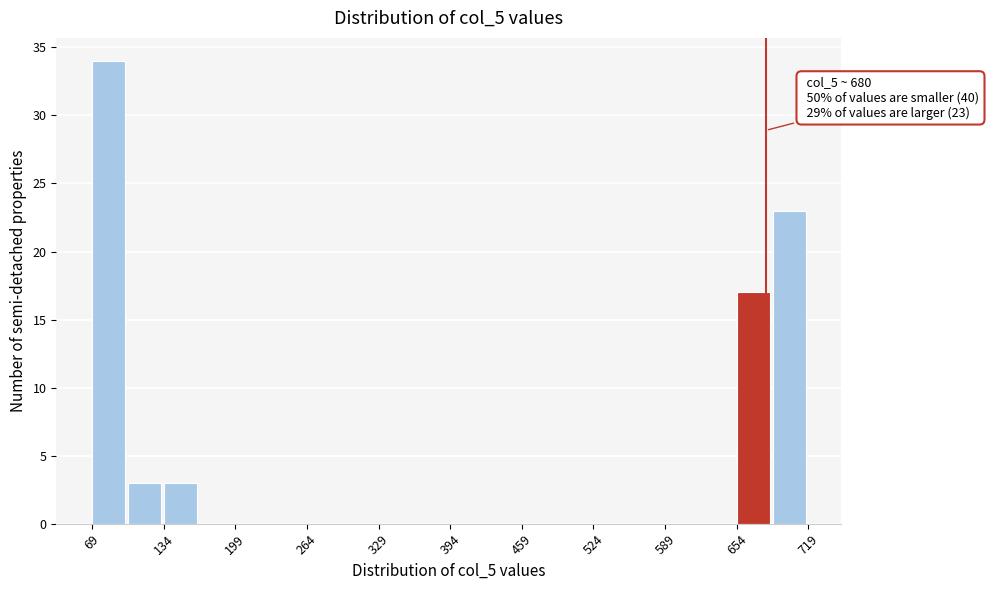

Around what value on the x-axis is the tallest bar? Give the approximate position of its centre, as read against the axis.

80